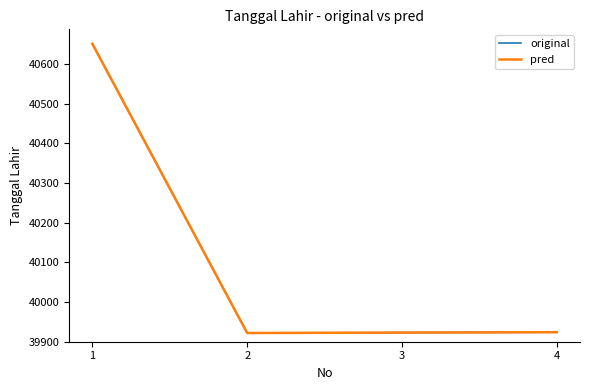

At which category does the chart reach its peak across all series?

1